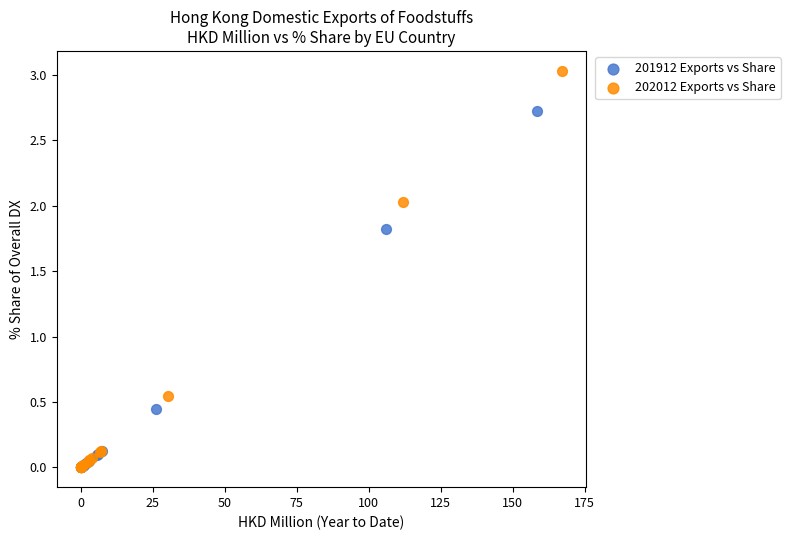

Which series has the widest spread of Y values?

202012 Exports vs Share